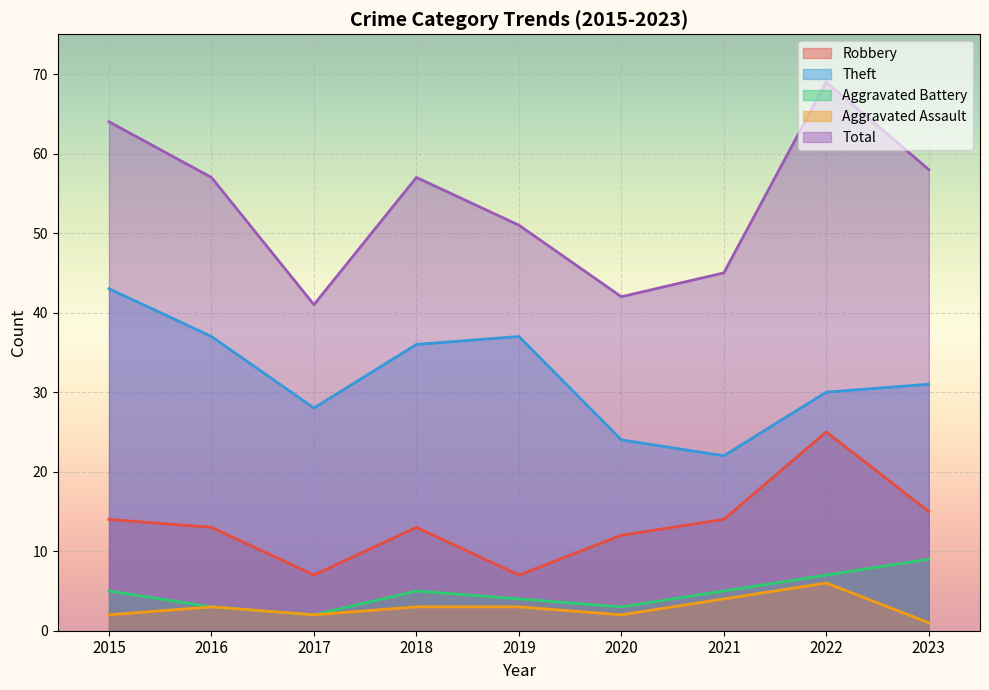

What is the approximate value of Theft at 2022, to the nearest 5?

30